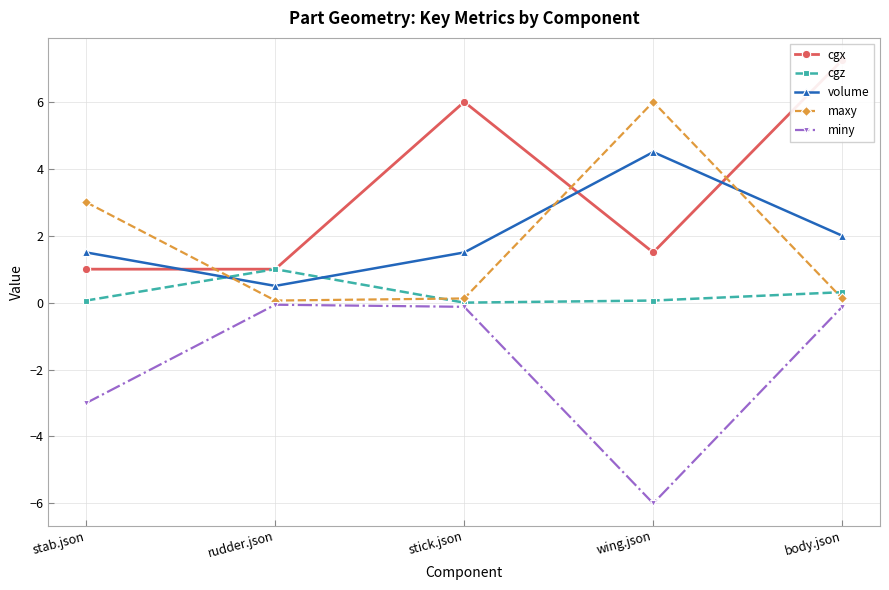

Which series changed the most between wing.json and body.json?

maxy